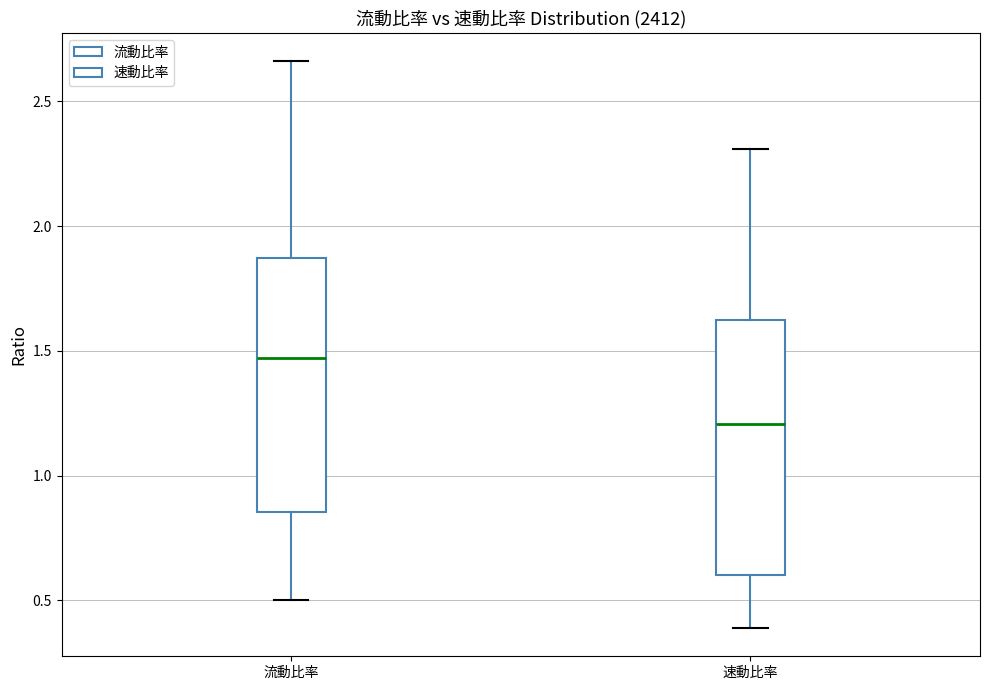

Which box has the lowest median line?

速動比率